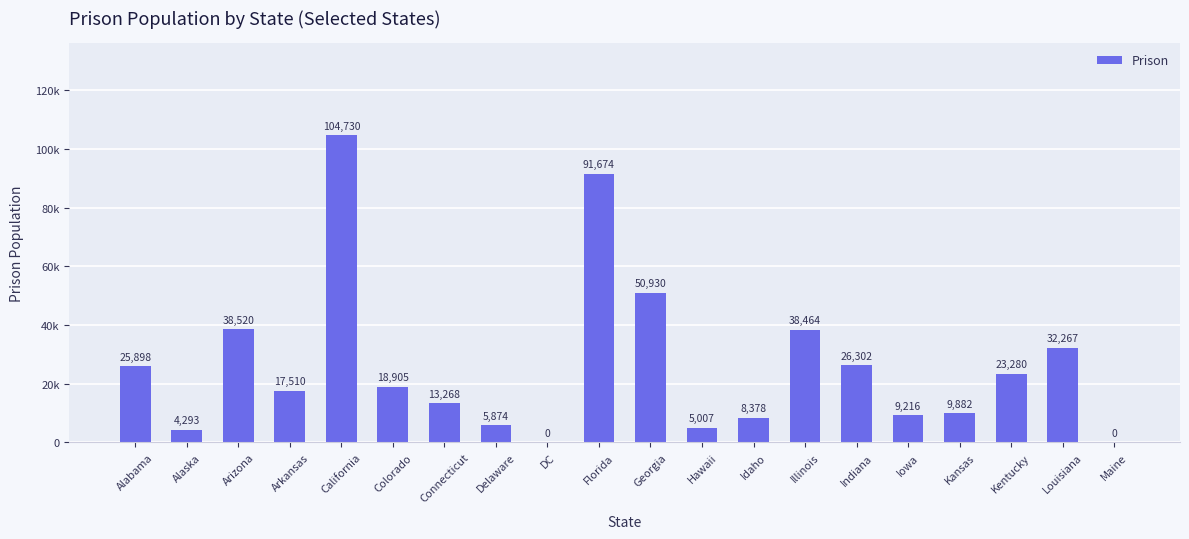

The chart shows a value of 5874 at Delaware. True or false?

True